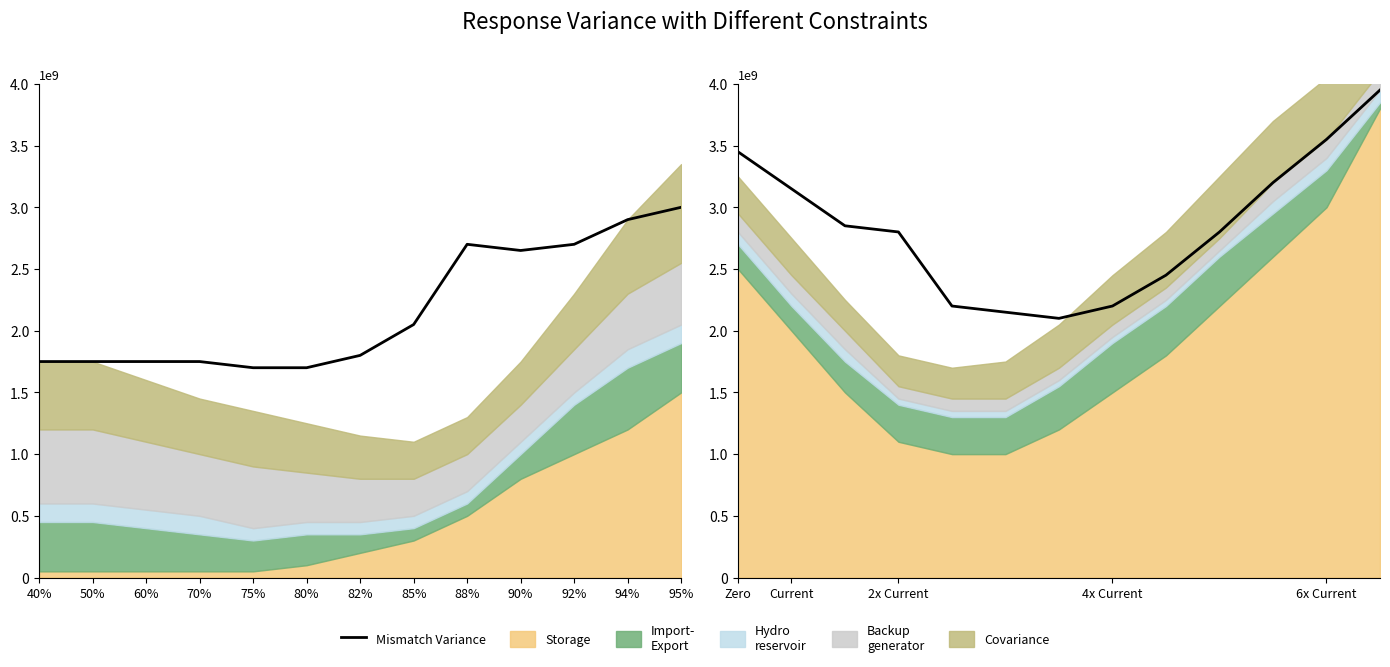

What is the greatest value displayed?

3950000000